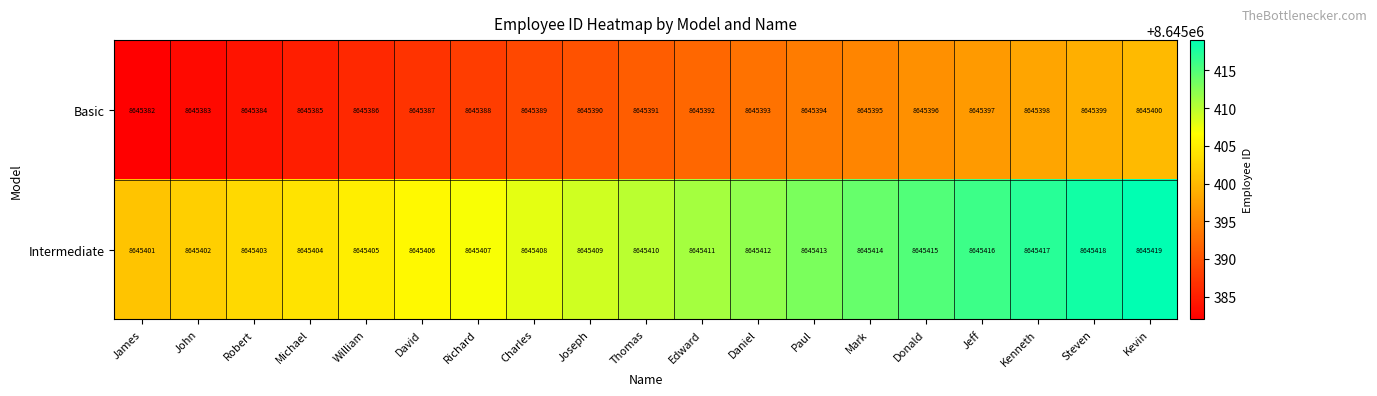

What is the difference between the Intermediate values at James and Michael?

3